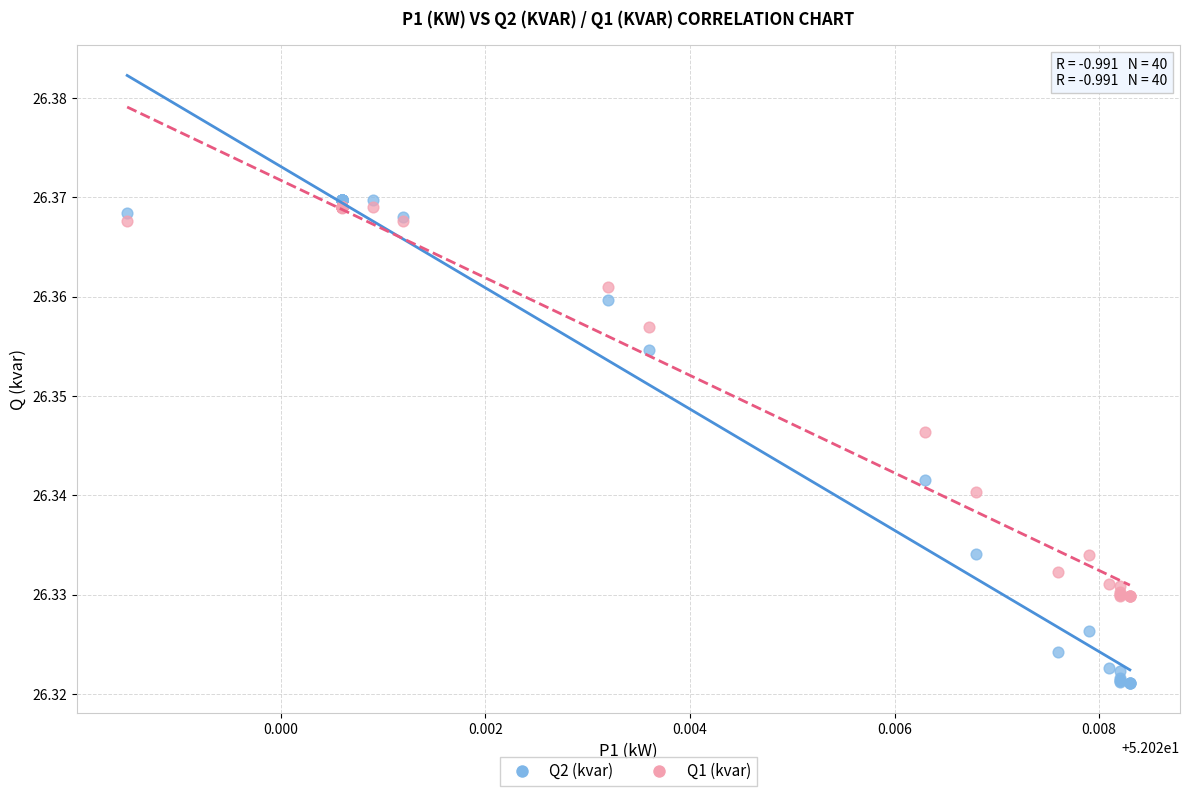

Which series has the largest Y range (max minus min)?

Q2 (kvar)